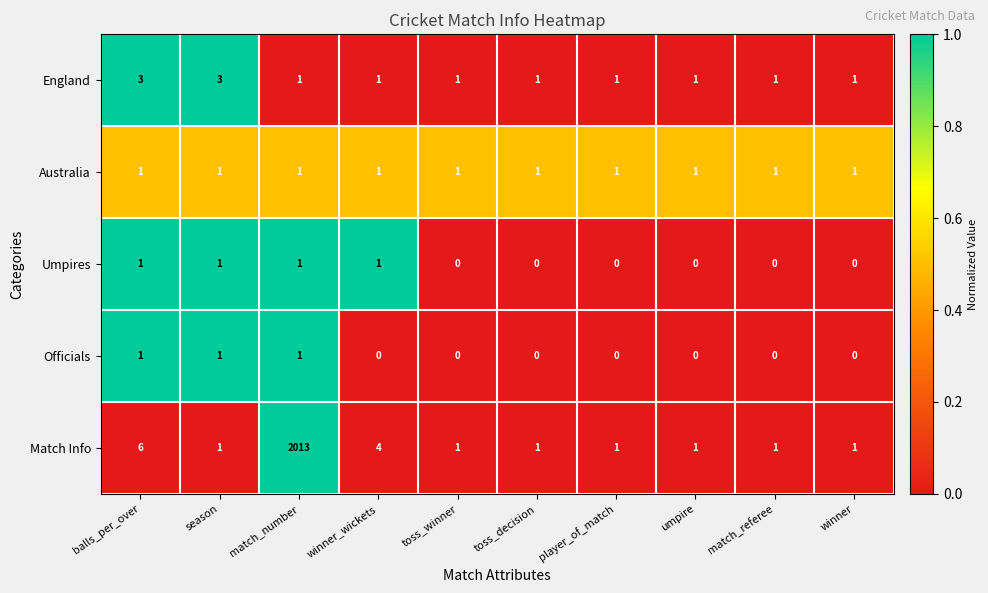

At how many categories does at least one series exceed 0?

10